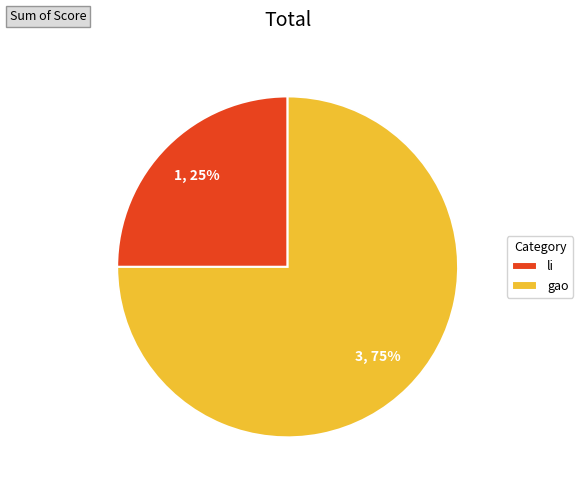

Which has a higher value, li or gao?

gao